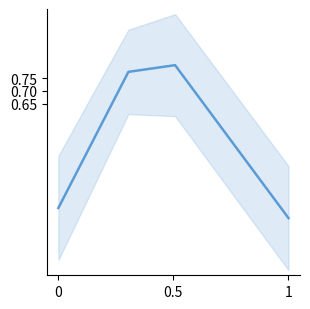

What is the minimum value shown in the chart?

0.2